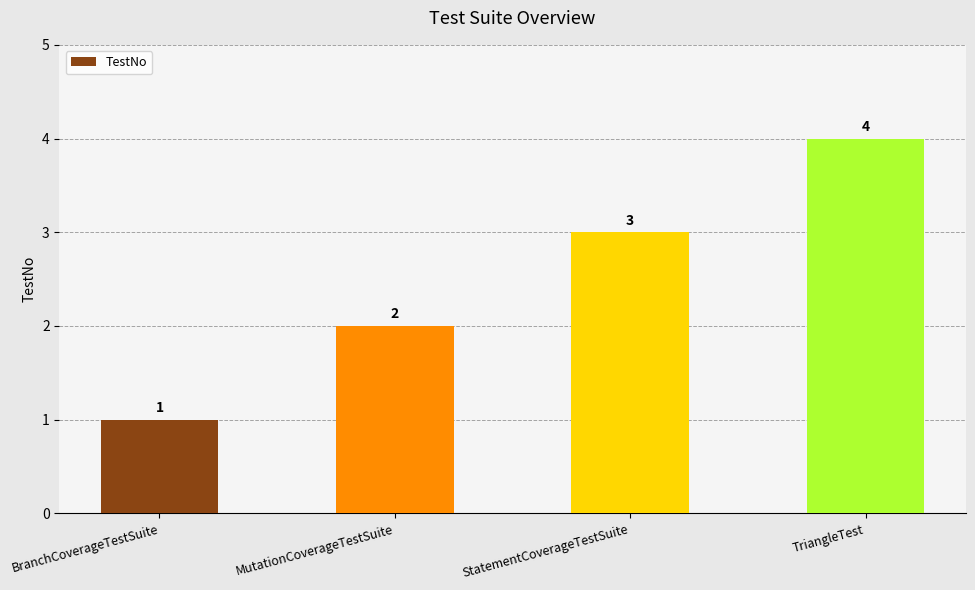

At which category does the chart reach its peak across all series?

TriangleTest